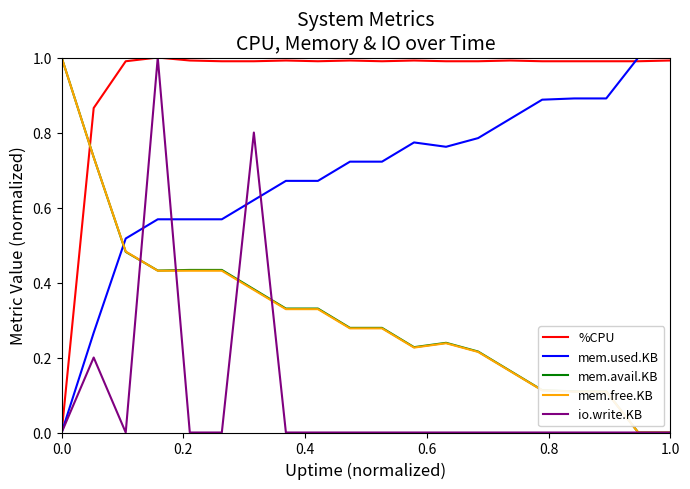

What are all the series names shown in the legend?

%CPU, mem.used.KB, mem.avail.KB, mem.free.KB, io.write.KB